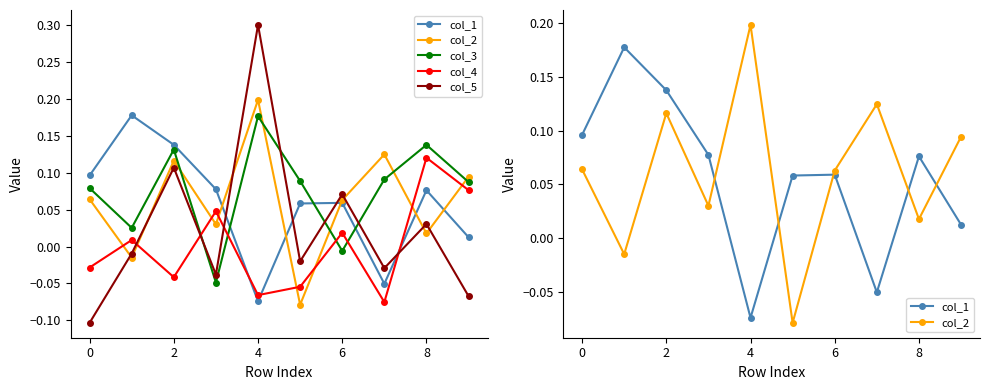

How many values in col_1 are below zero?

2